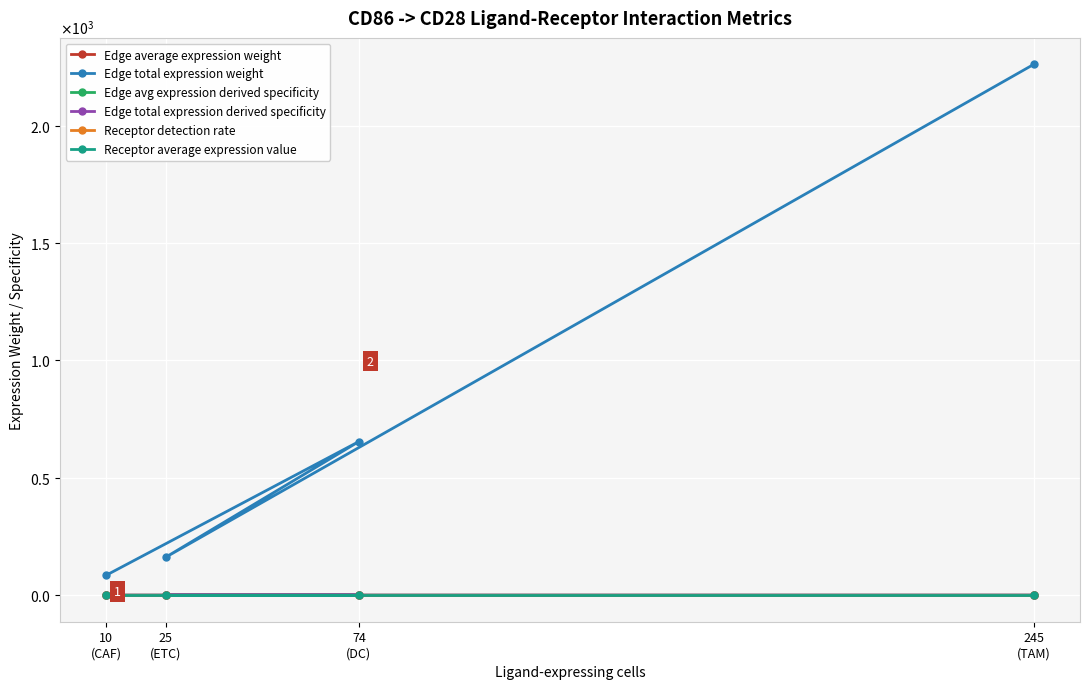

Which series changed the most between 10
(CAF) and 25
(ETC)?

Edge total expression weight